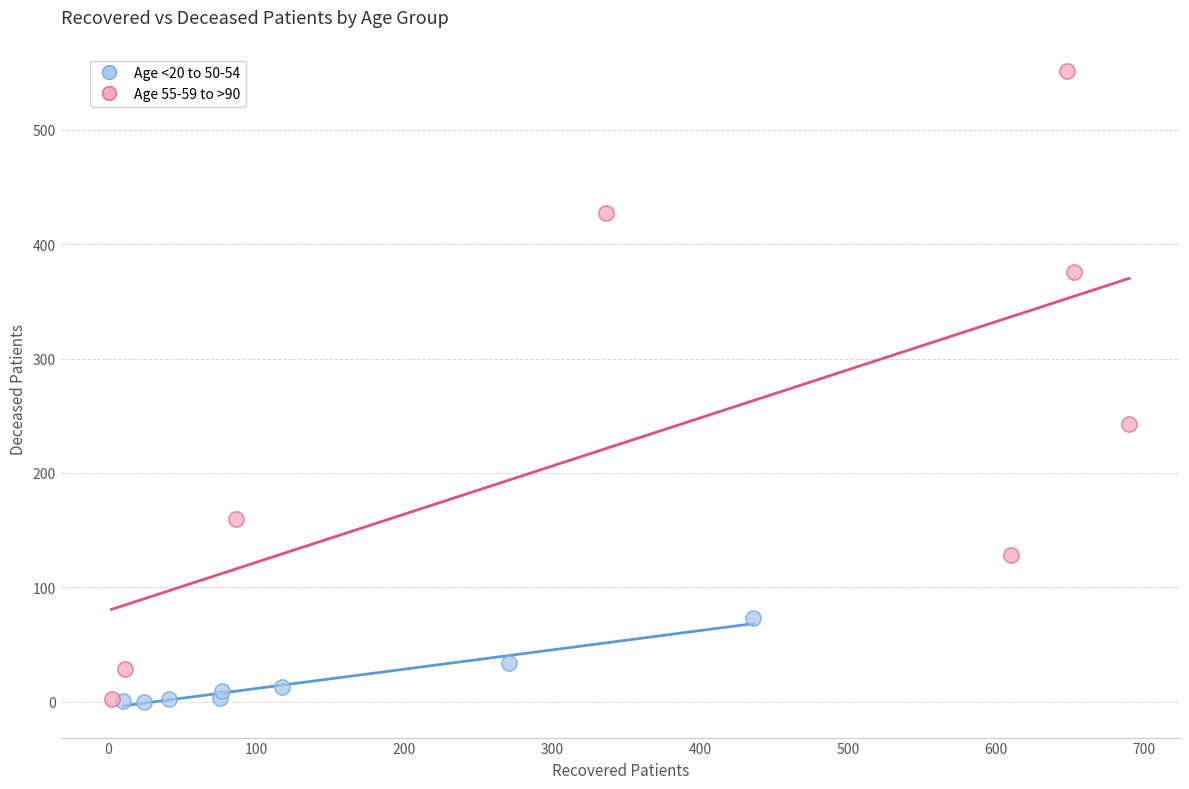

Which series reaches the maximum Y coordinate?

Age 55-59 to >90